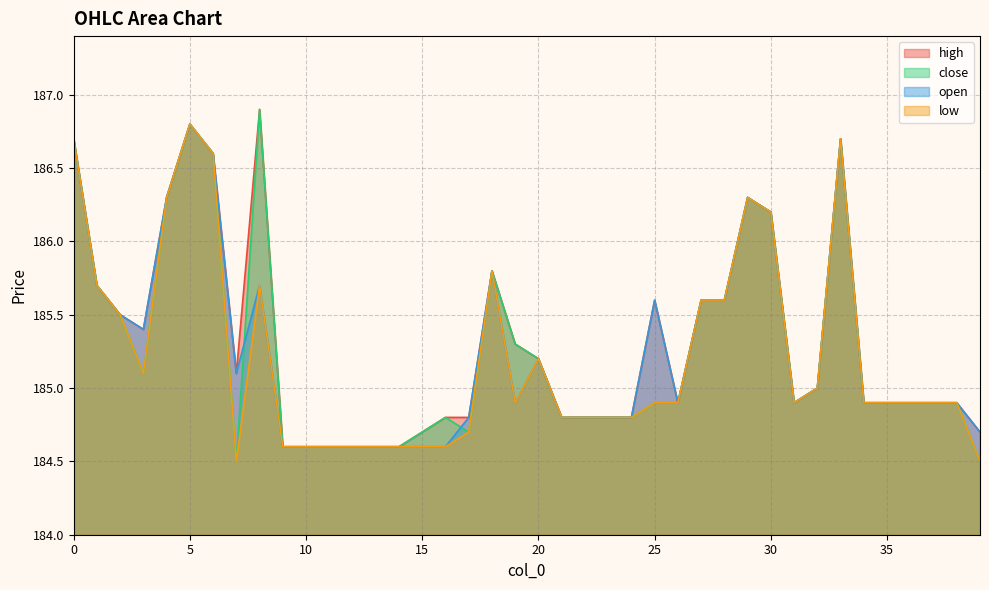

At which category is the sum across all series the highest?

5